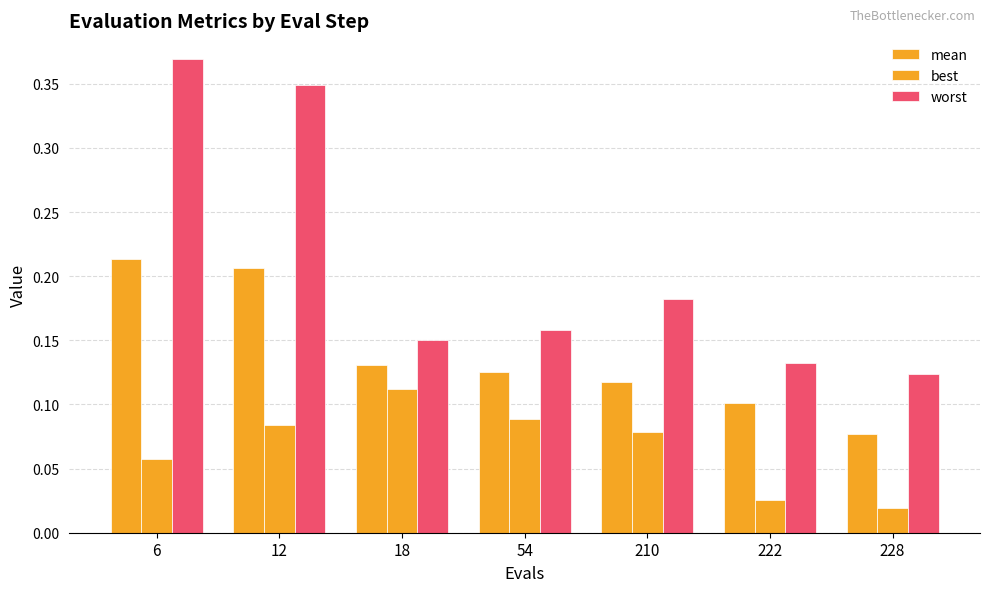

How many categories are shown in the chart?

7